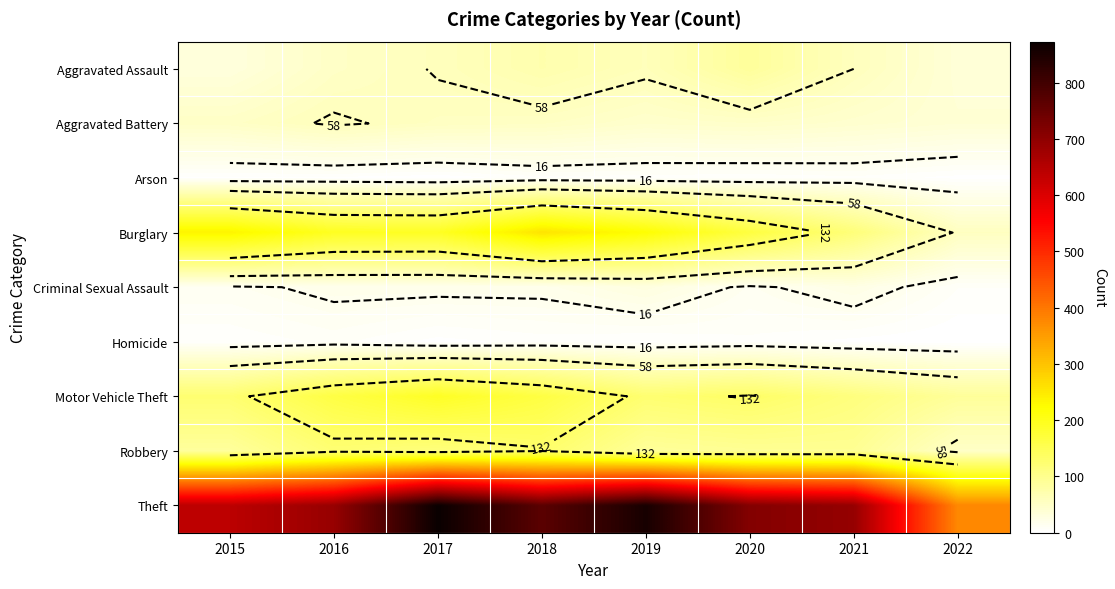

What is the minimum value for Theft?

377